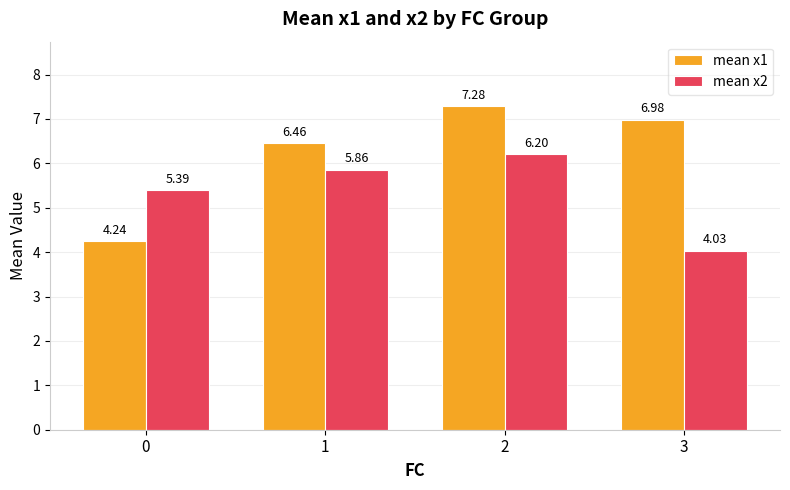

Which label corresponds to the smallest value in the chart?

3